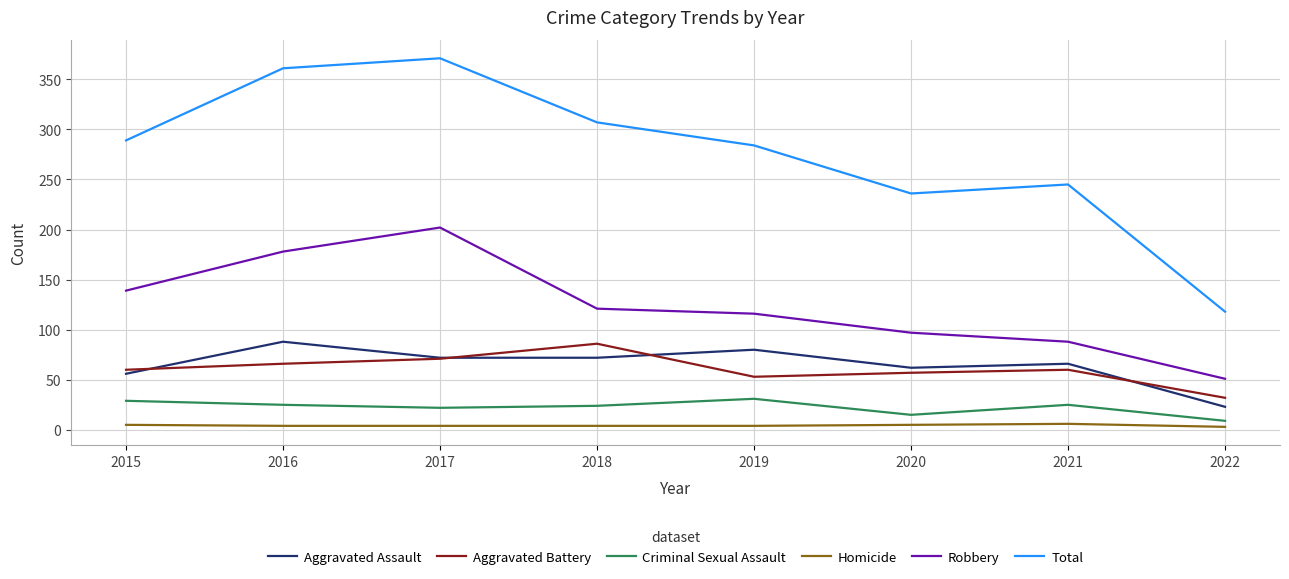

At which category is the sum across all series the highest?

2017